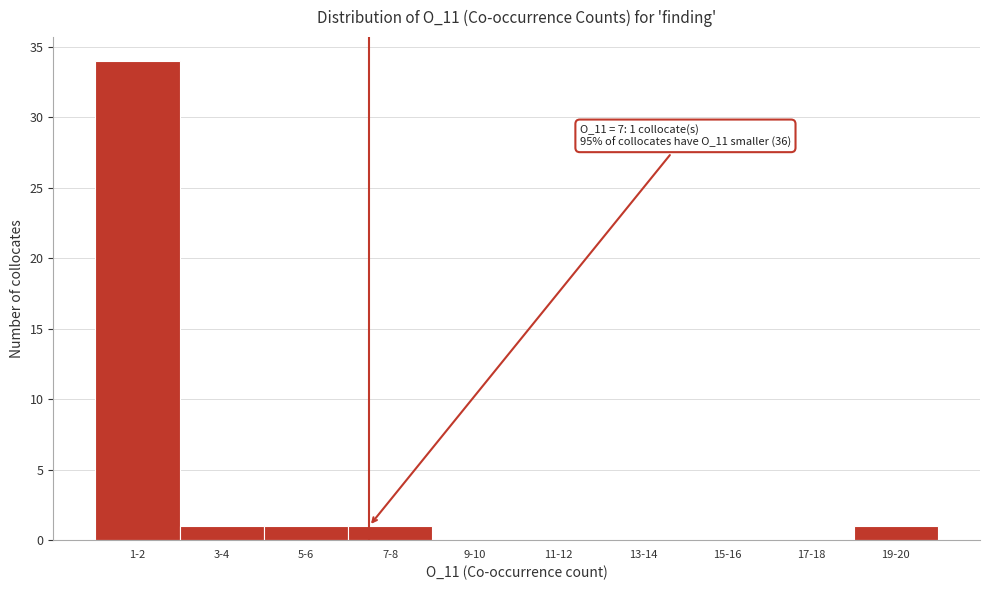

Reading left to right, list all the values displayed in this chart.

1-2=34	3-4=1	5-6=1	7-8=1	9-10=0	11-12=0	13-14=0	15-16=0	17-18=0	19-20=1